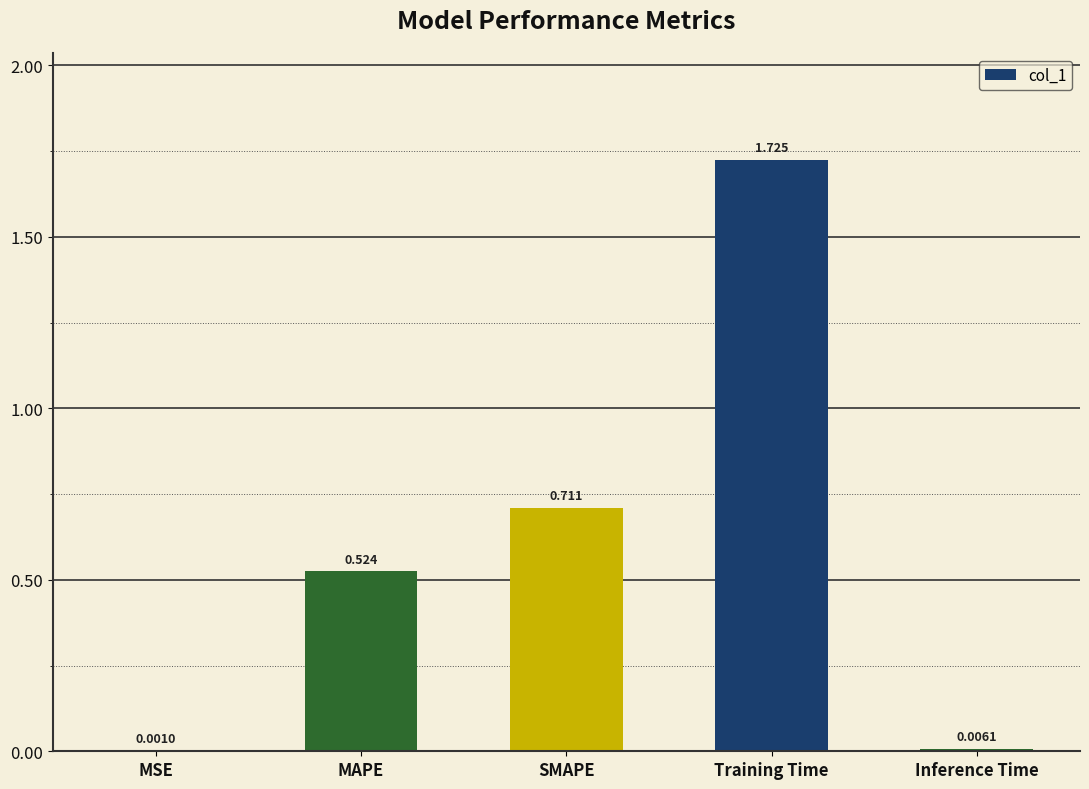

Which has a higher value, MSE or MAPE?

MAPE